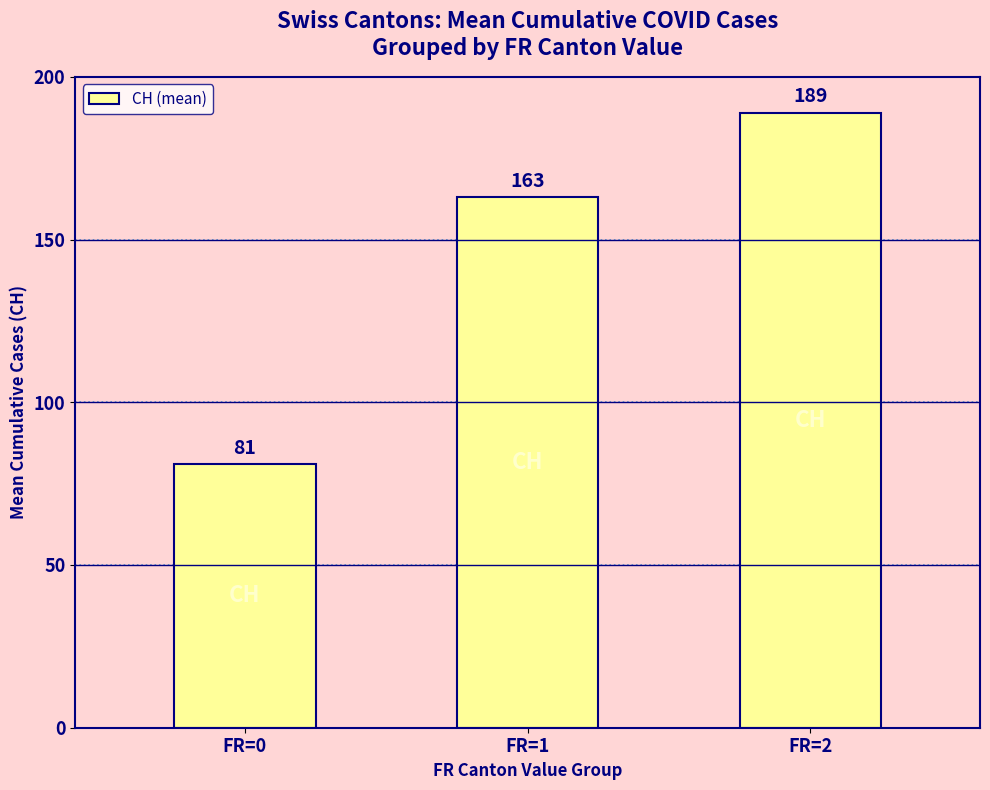

Reading left to right, what are all the values shown in this chart?

81	163	189